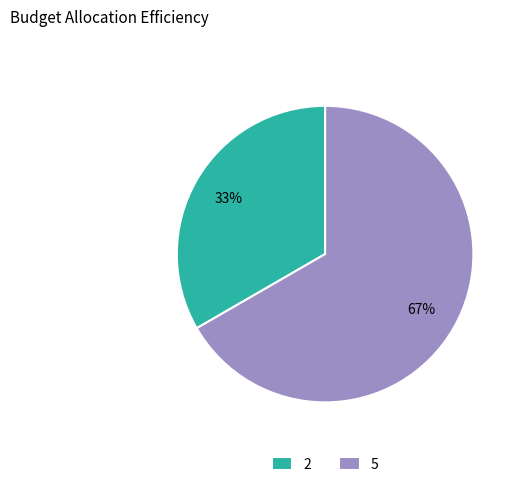

Which slice is the smallest?

2